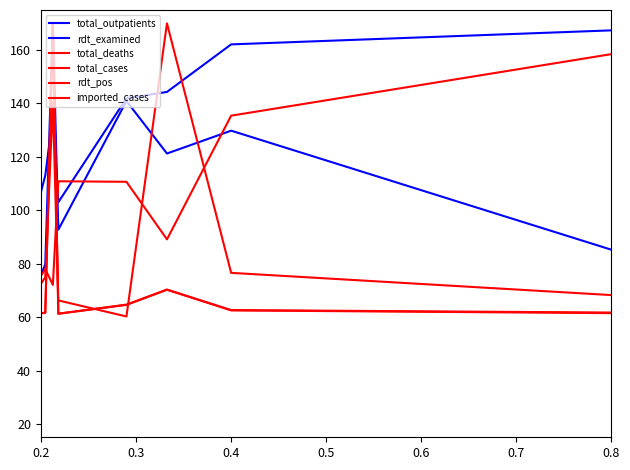

What is the sum of all total_cases values?

2338.4